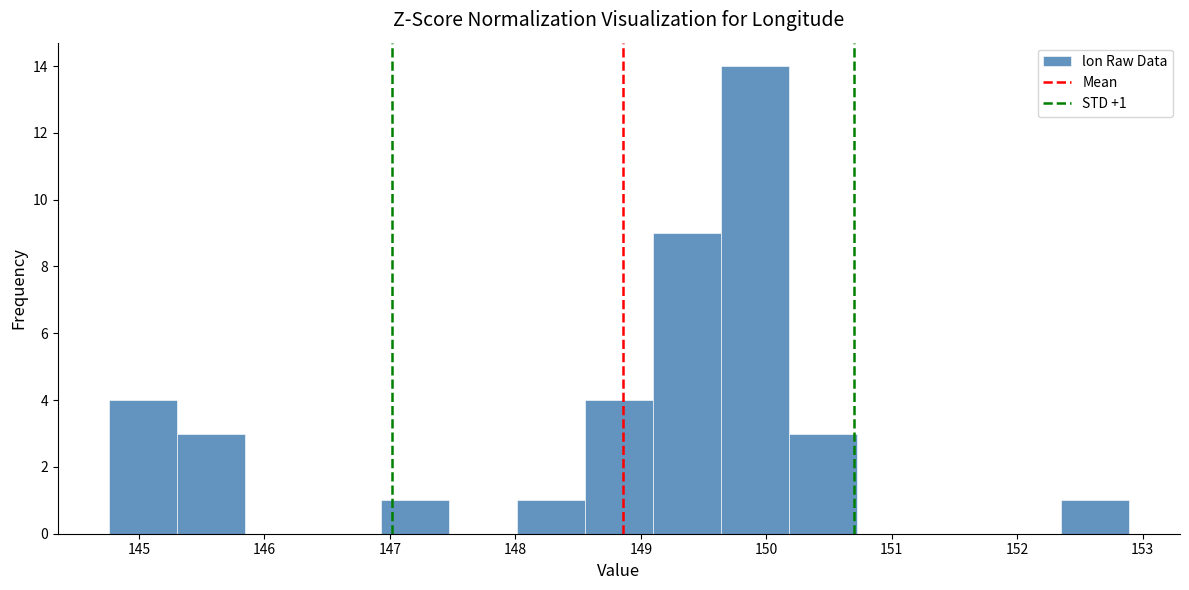

Over which range of the x-axis is the bar tallest?

149.6 to 150.2